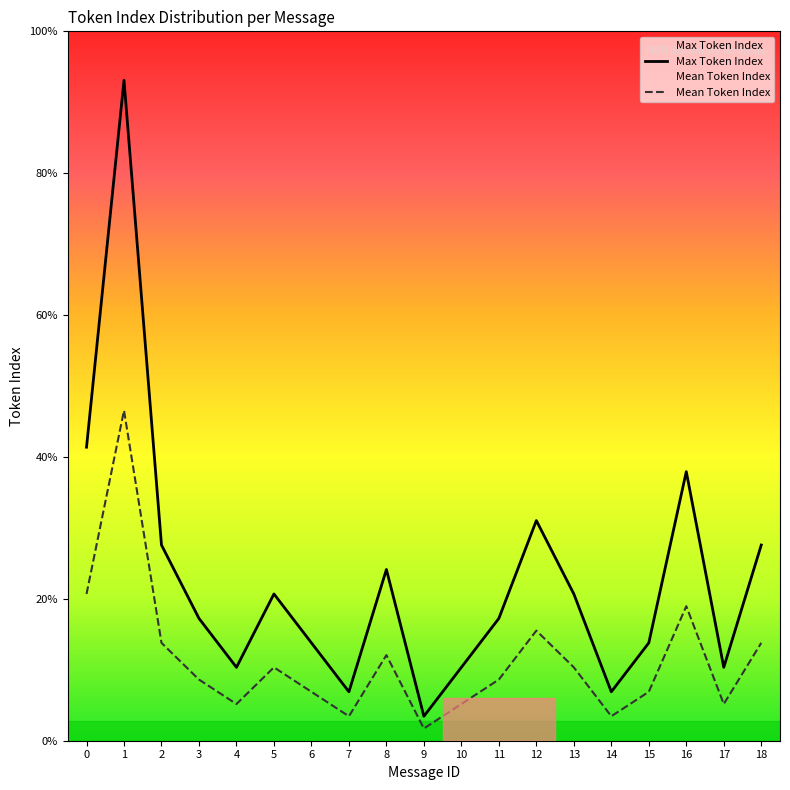

How many lines are shown in the chart?

2